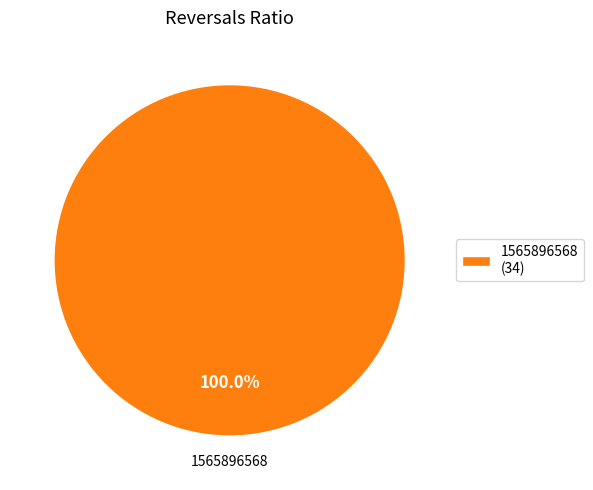

Which slice represents more than half of the pie?

1565896568 (34)